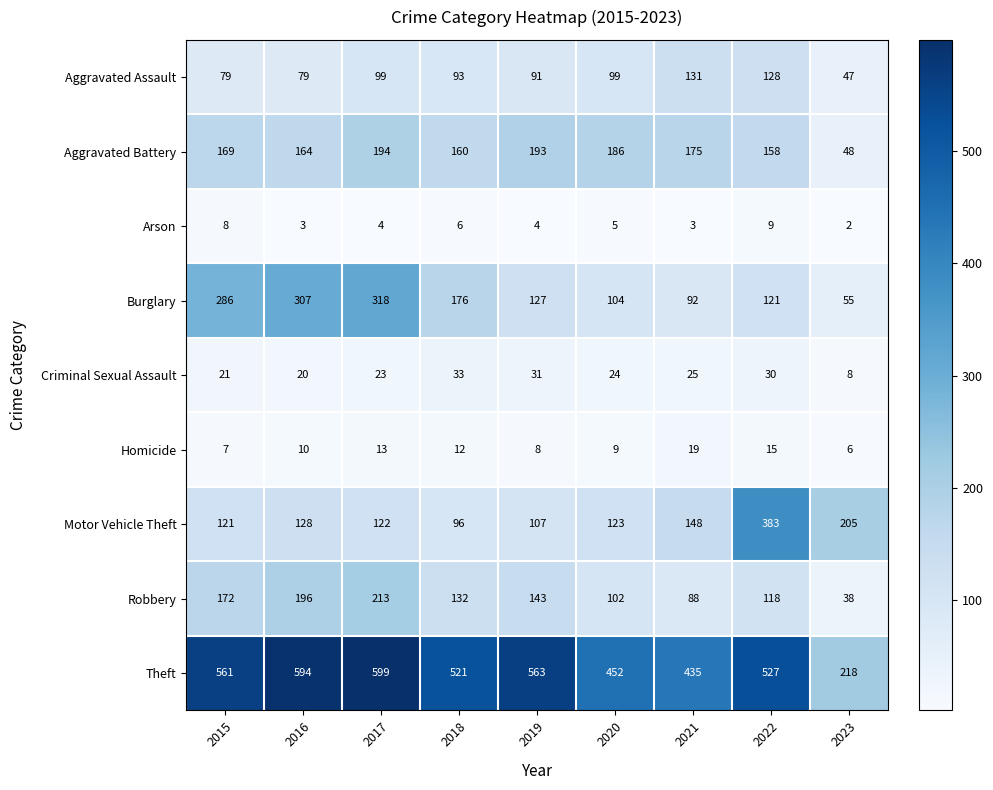

True or false: Motor Vehicle Theft has a value of 123 at 2020.

True